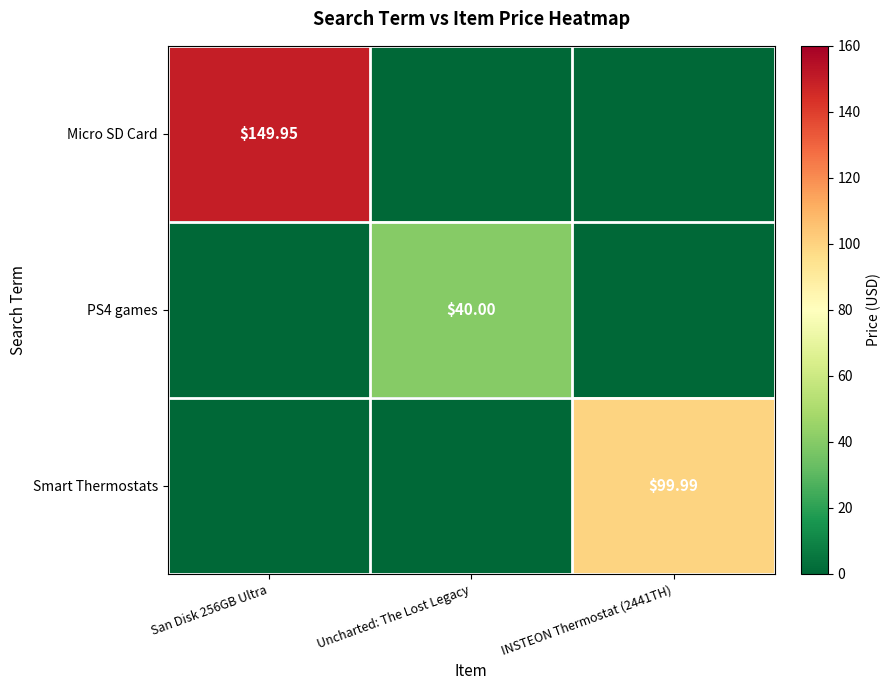

How many values in Micro SD Card are above zero?

1